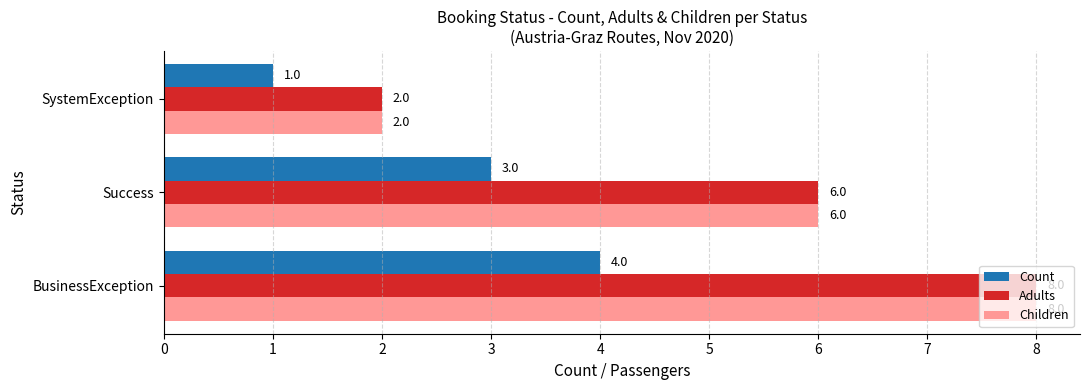

What are all the series names shown in the legend?

Count, Adults, Children